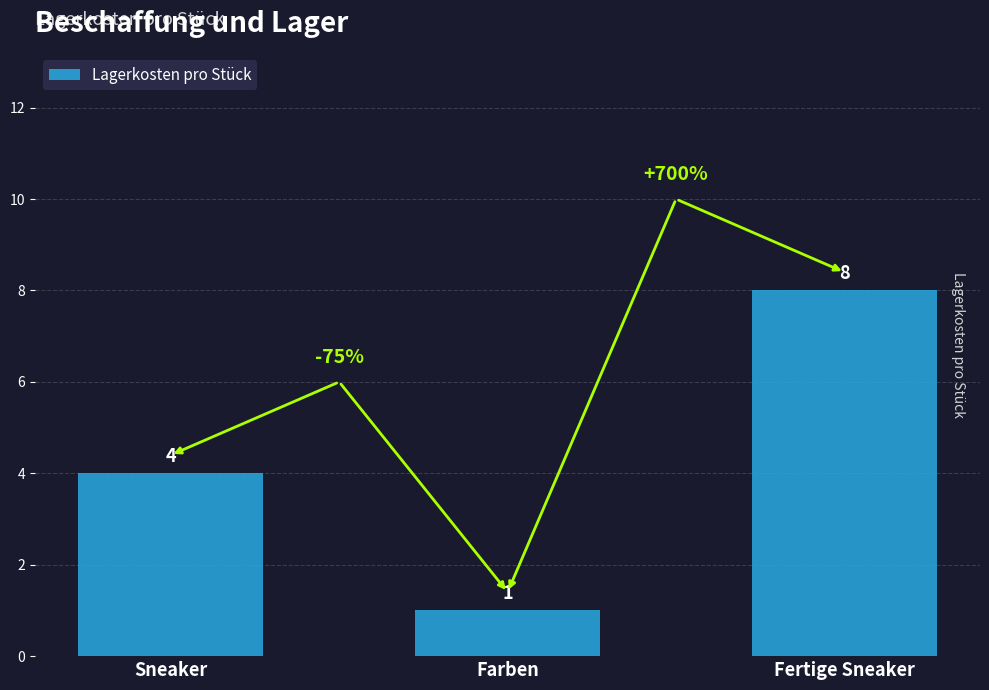

Reading left to right, extract all data points from this chart.

Sneaker=4	Farben=1	Fertige Sneaker=8